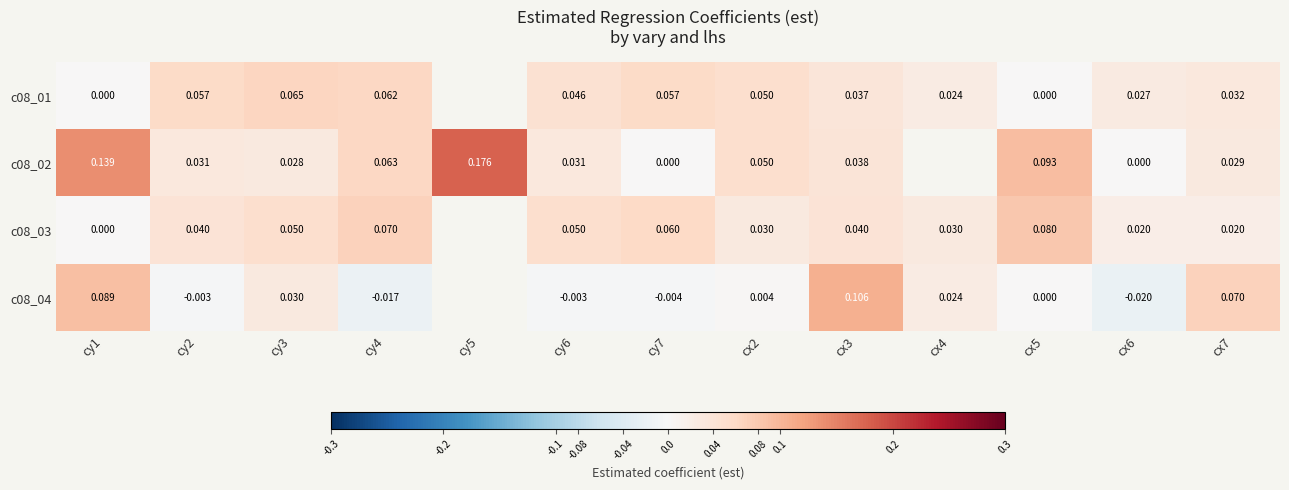

Is the value of c08_02 at cy7 greater than the value of c08_01 at cx6?

No